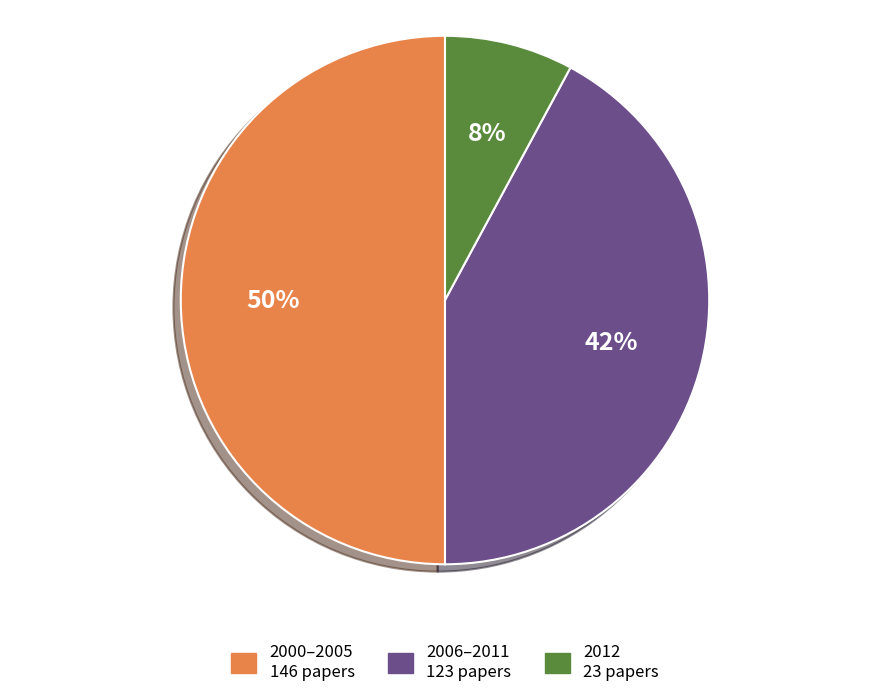

To the nearest percent, what is the average slice percentage?

33%